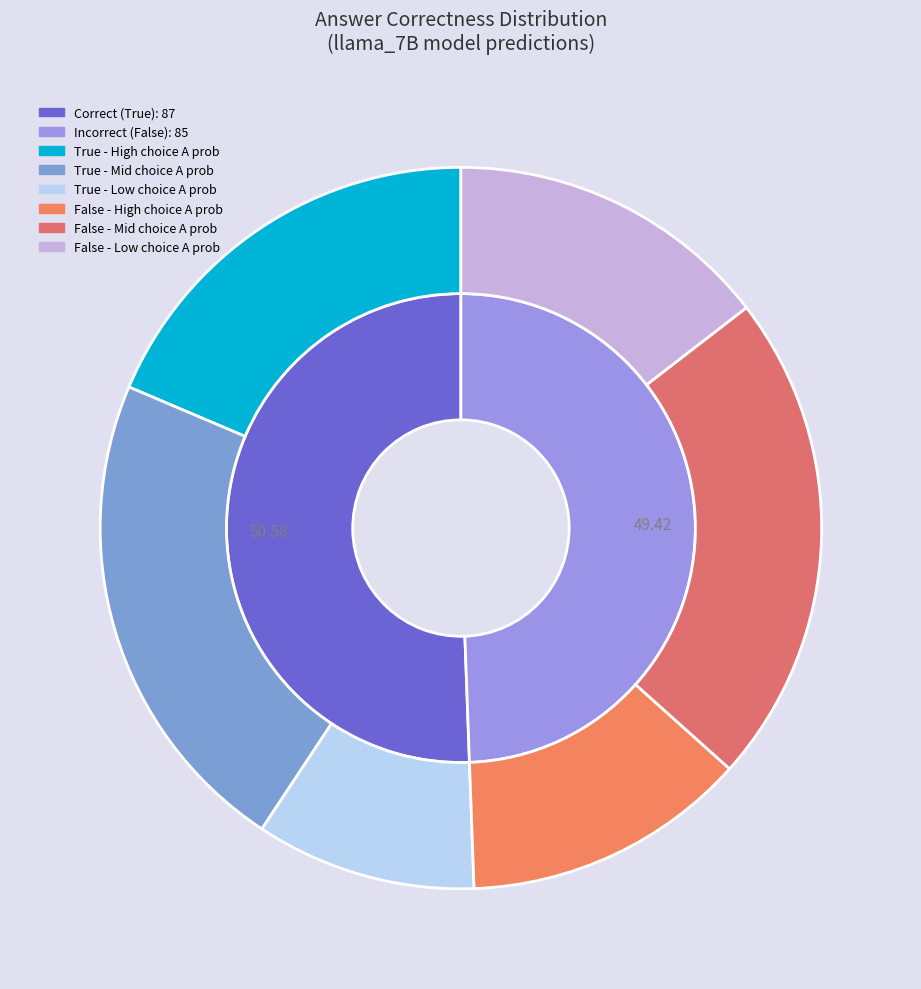

How many segments does this pie chart have?

2